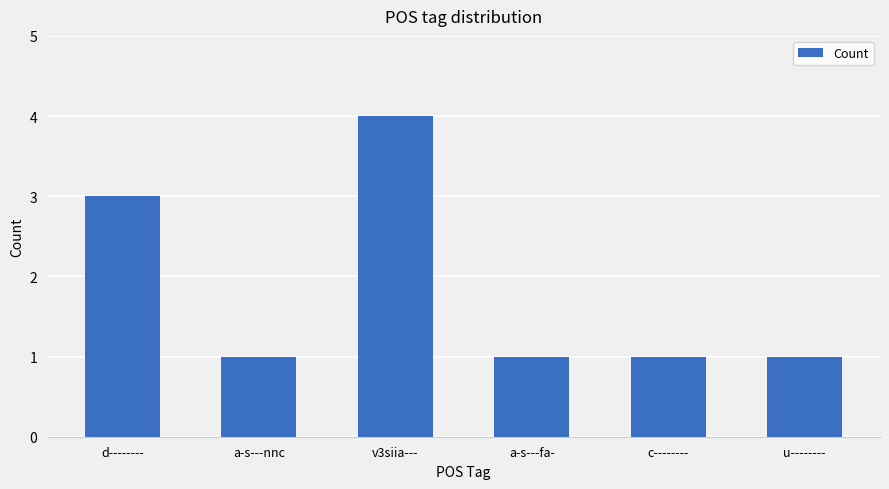

What is the greatest value displayed?

4